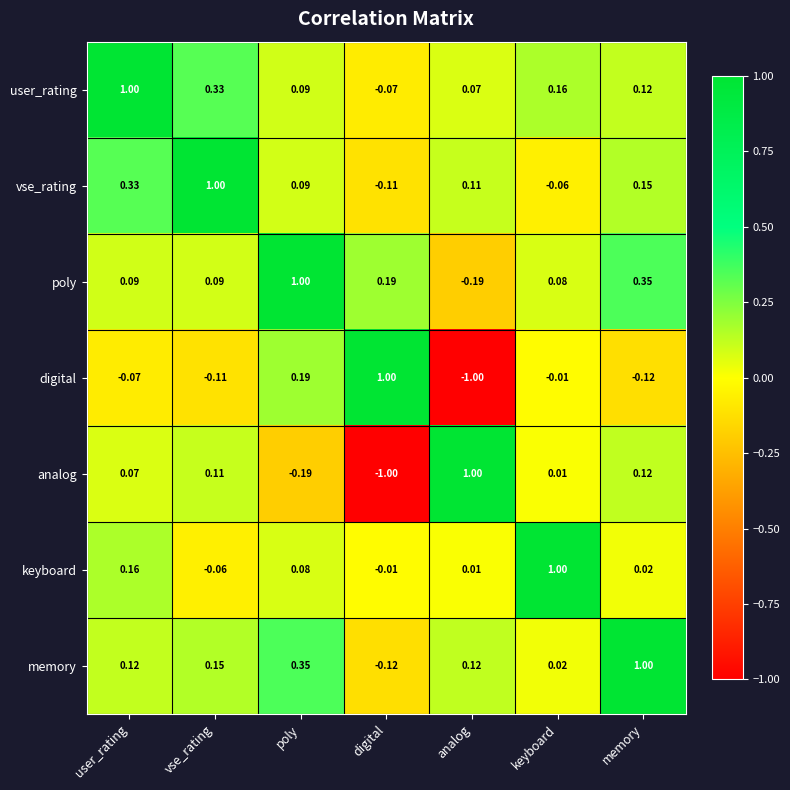

Which series has the largest total across all categories?

user_rating